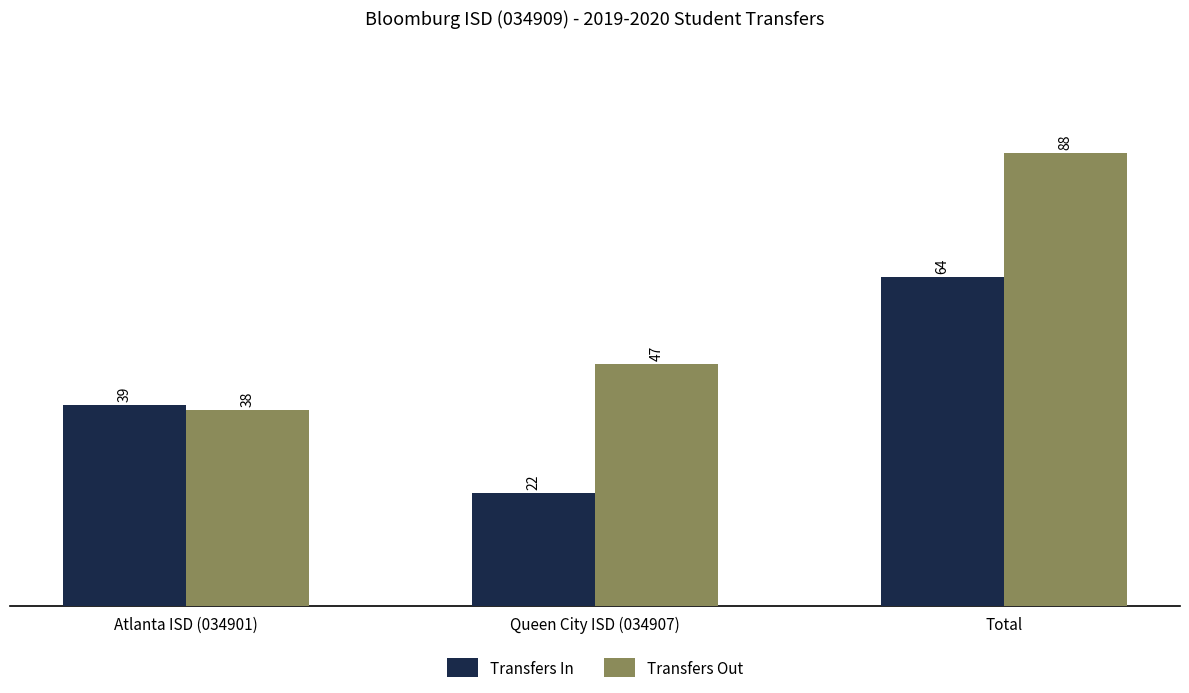

What is the label of the 1st bar from the left?

Atlanta ISD (034901)